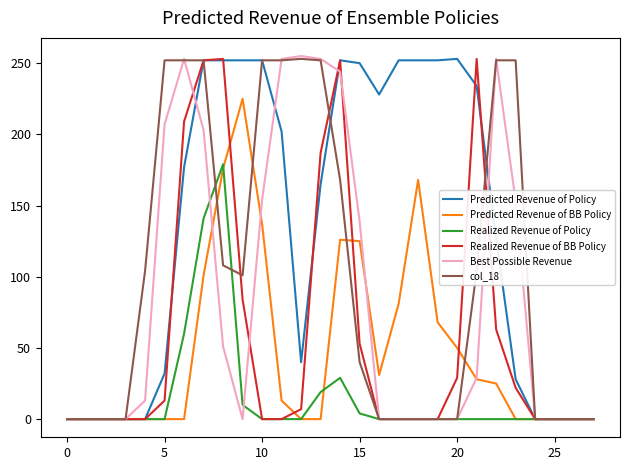

What is the maximum value for Realized Revenue of Policy?

179